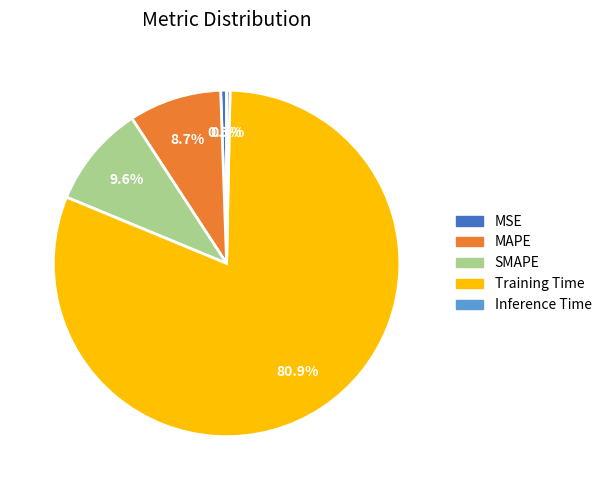

To the nearest percent, what is the combined percentage of Training Time and Inference Time?

81%